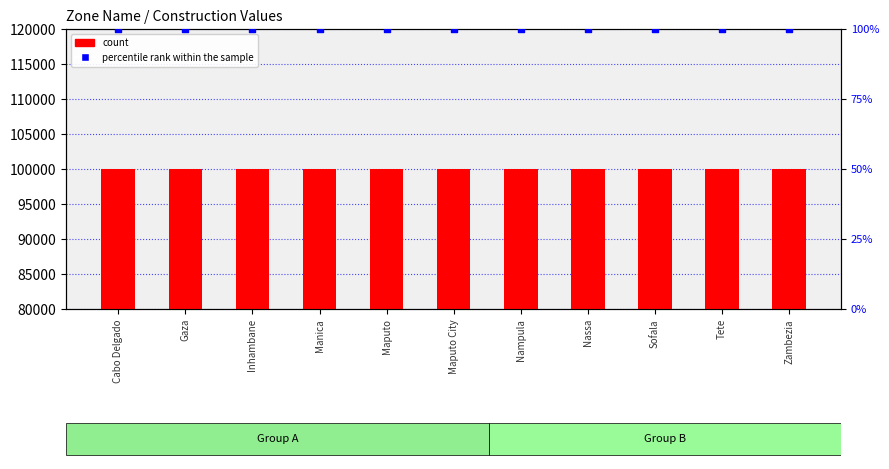

What are all the series names shown in the legend?

count, percentile rank within the sample